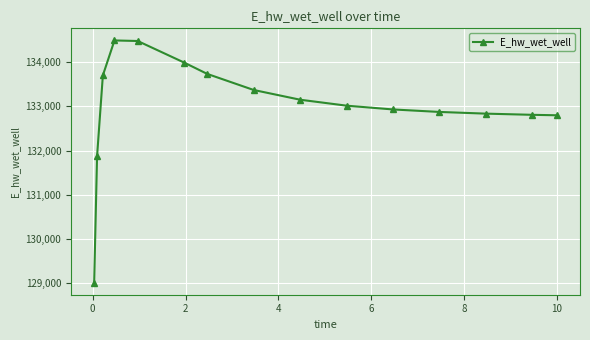

How many lines are shown in the chart?

1